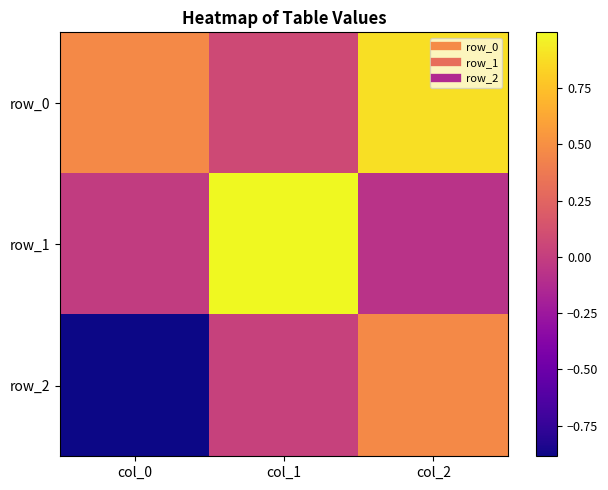

Reading right to left, transcribe all the data shown in this chart.

row_0: 0.9	0.1	0.5
row_1: -0.1	1.0	-0.0
row_2: 0.5	0.0	-0.9